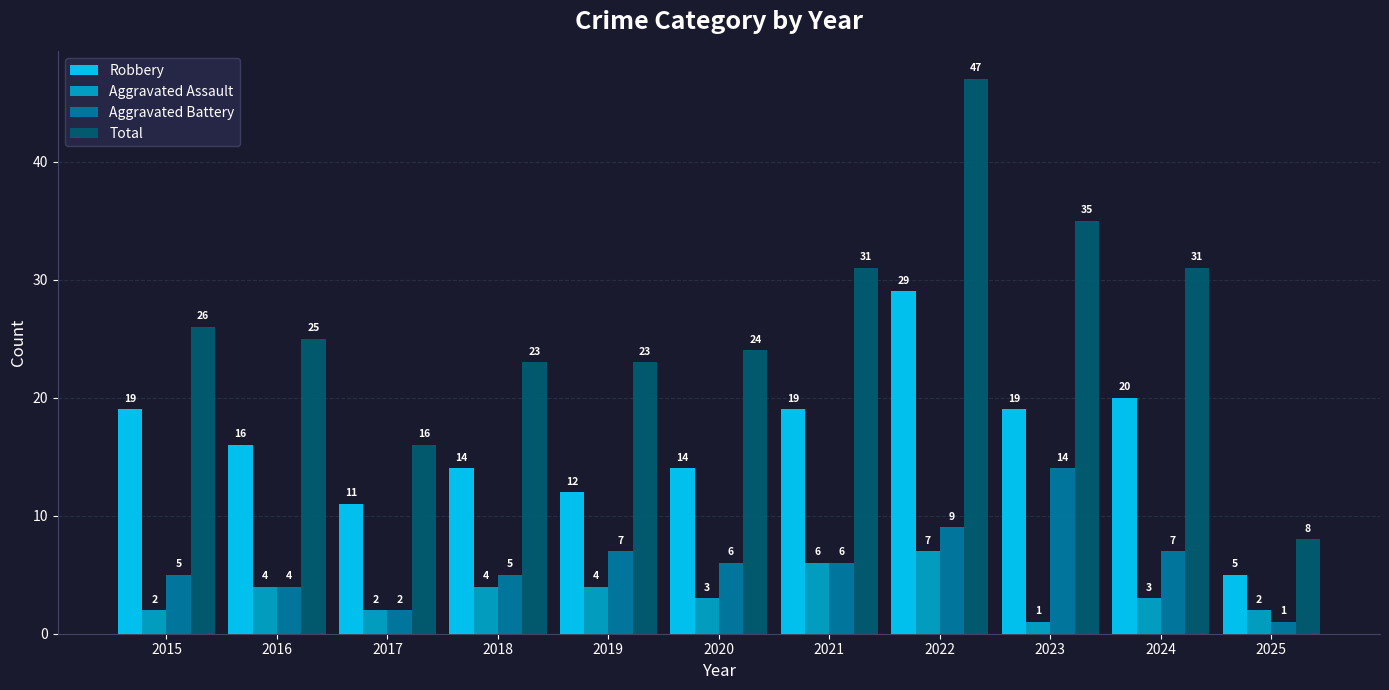

How many values in the Aggravated Assault series are below 3?

4